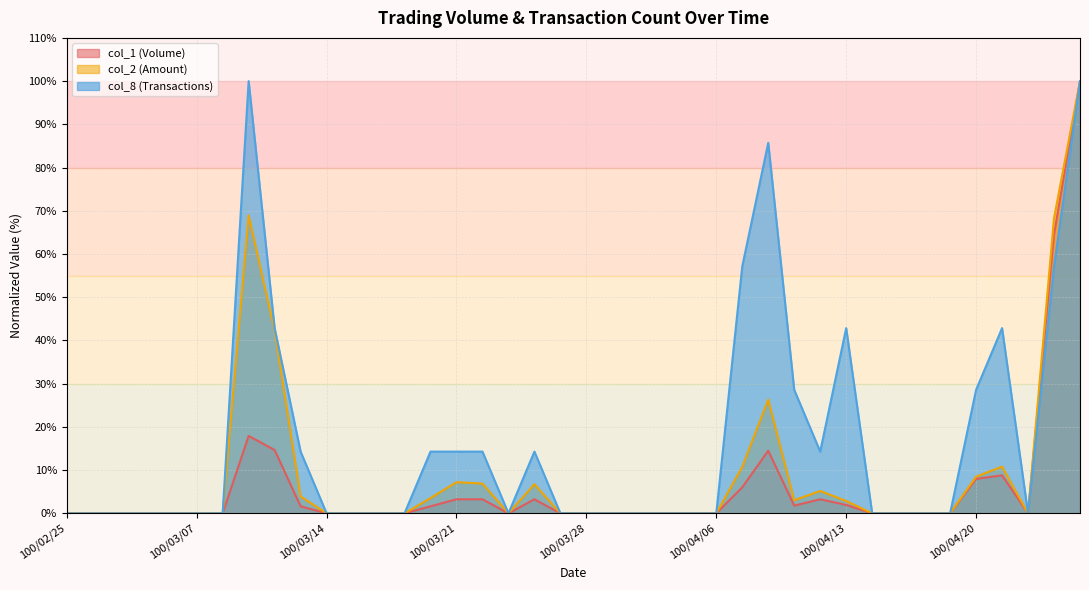

Reading left to right, transcribe all the data shown in this chart.

col_1: 100/02/25=0.0	100/03/01=0.0	100/03/02=0.0	100/03/03=0.0	100/03/04=0.0	100/03/07=0.0	100/03/08=0.0	100/03/09=17.9	100/03/10=14.7	100/03/11=1.6	100/03/14=0.0	100/03/15=0.0	100/03/16=0.0	100/03/17=0.0	100/03/18=1.6	100/03/21=3.3	100/03/22=3.3	100/03/23=0.0	100/03/24=3.3	100/03/25=0.0	100/03/28=0.0	100/03/29=0.0	100/03/30=0.0	100/03/31=0.0	100/04/01=0.0	100/04/06=0.0	100/04/07=6.0	100/04/08=14.5	100/04/11=1.8	100/04/12=3.3	100/04/13=2.0	100/04/14=0.0	100/04/15=0.0	100/04/18=0.0	100/04/19=0.0	100/04/20=8.0	100/04/21=8.8	100/04/22=0.0	100/04/25=64.5	100/04/26=100.0
col_2: 100/02/25=0.0	100/03/01=0.0	100/03/02=0.0	100/03/03=0.0	100/03/04=0.0	100/03/07=0.0	100/03/08=0.0	100/03/09=68.9	100/03/10=42.3	100/03/11=3.9	100/03/14=0.0	100/03/15=0.0	100/03/16=0.0	100/03/17=0.0	100/03/18=3.5	100/03/21=7.2	100/03/22=6.9	100/03/23=0.0	100/03/24=6.7	100/03/25=0.0	100/03/28=0.0	100/03/29=0.0	100/03/30=0.0	100/03/31=0.0	100/04/01=0.0	100/04/06=0.0	100/04/07=10.8	100/04/08=26.3	100/04/11=3.0	100/04/12=5.2	100/04/13=2.9	100/04/14=0.0	100/04/15=0.0	100/04/18=0.0	100/04/19=0.0	100/04/20=8.5	100/04/21=10.8	100/04/22=0.0	100/04/25=68.3	100/04/26=100.0
col_8: 100/02/25=0.0	100/03/01=0.0	100/03/02=0.0	100/03/03=0.0	100/03/04=0.0	100/03/07=0.0	100/03/08=0.0	100/03/09=100.0	100/03/10=42.9	100/03/11=14.3	100/03/14=0.0	100/03/15=0.0	100/03/16=0.0	100/03/17=0.0	100/03/18=14.3	100/03/21=14.3	100/03/22=14.3	100/03/23=0.0	100/03/24=14.3	100/03/25=0.0	100/03/28=0.0	100/03/29=0.0	100/03/30=0.0	100/03/31=0.0	100/04/01=0.0	100/04/06=0.0	100/04/07=57.1	100/04/08=85.7	100/04/11=28.6	100/04/12=14.3	100/04/13=42.9	100/04/14=0.0	100/04/15=0.0	100/04/18=0.0	100/04/19=0.0	100/04/20=28.6	100/04/21=42.9	100/04/22=0.0	100/04/25=57.1	100/04/26=100.0